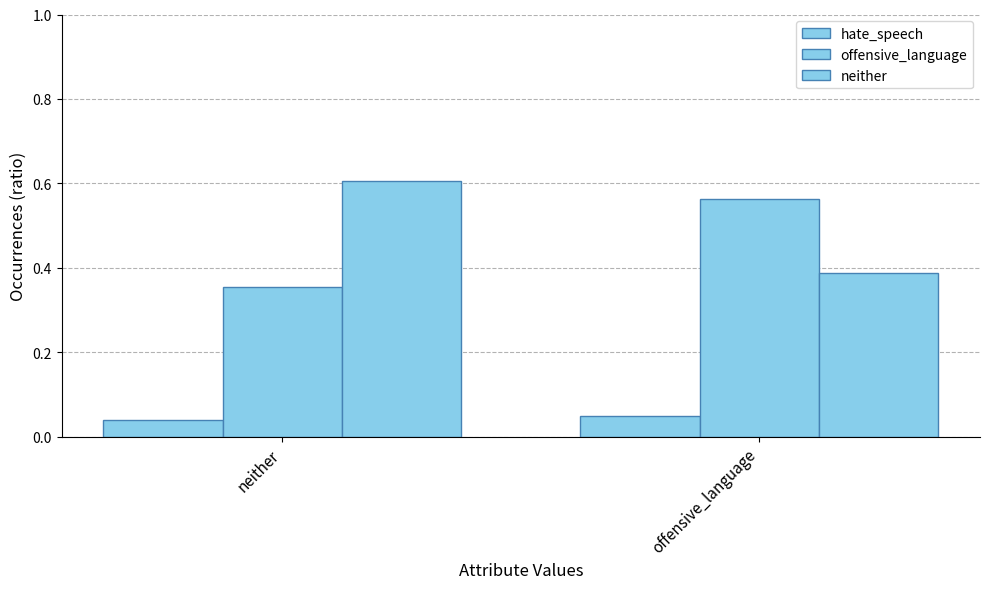

Count the neither values in the range 0 to 1.

2